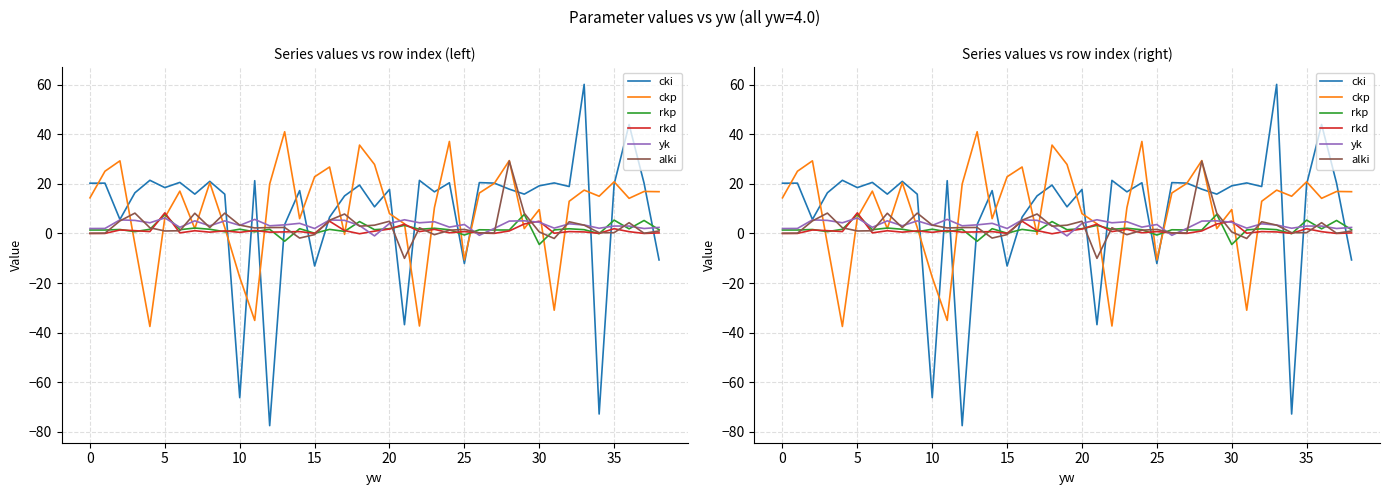

How many positive values does the yk series have?

37